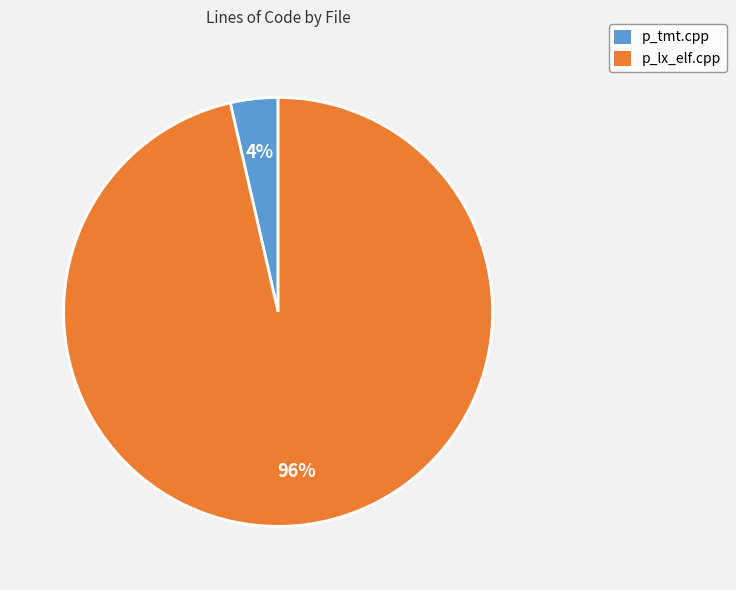

To the nearest percent, what portion does p_tmt.cpp represent?

4%